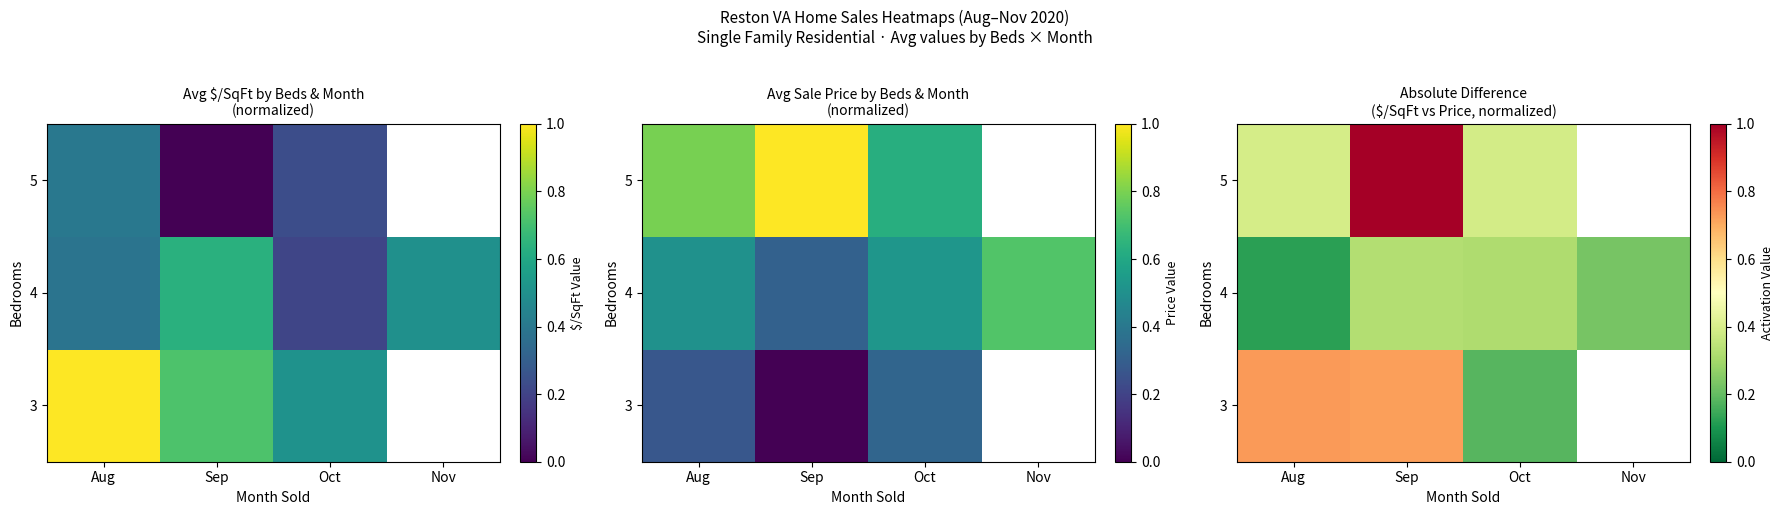

How many categories are shown in the chart?

4